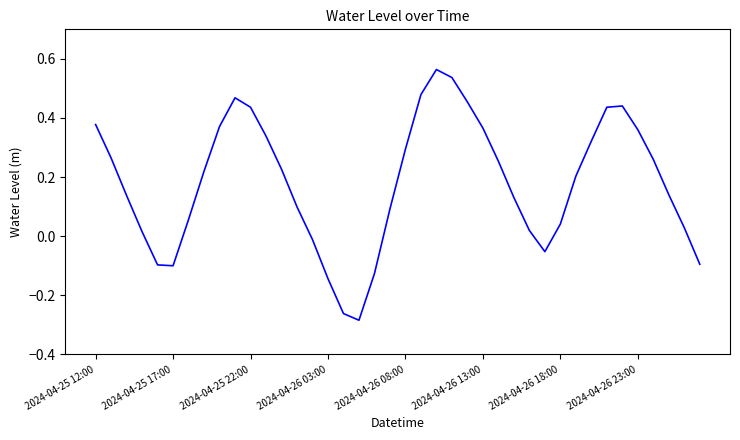

What is the difference between the maximum and minimum values?

0.8